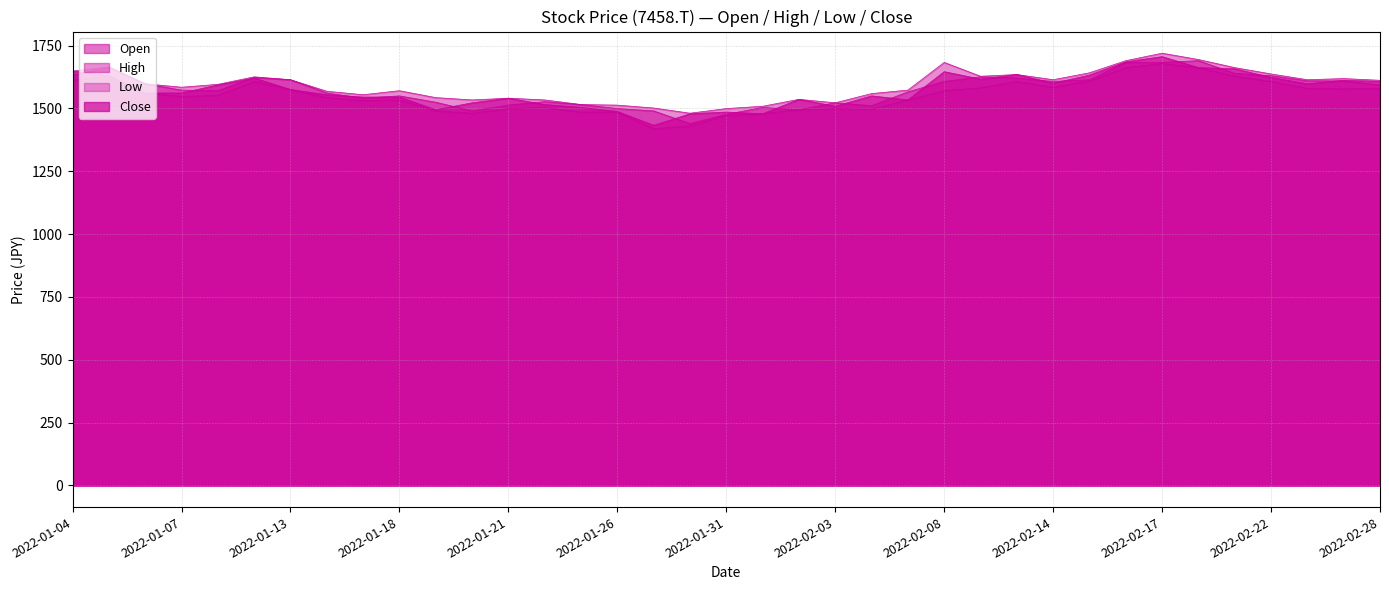

The value of Low at 2022-02-07 is 2549.3. True or false?

False